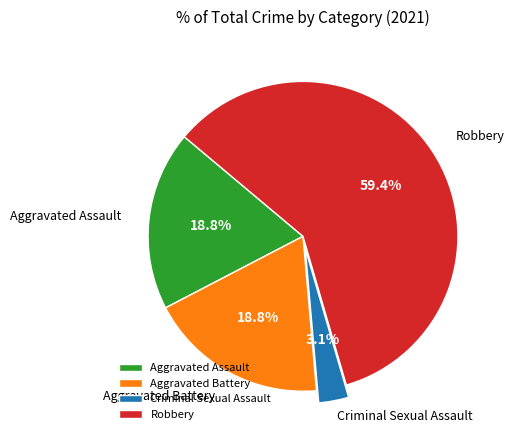

What percentage is the Criminal Sexual Assault slice, to the nearest percent?

3%